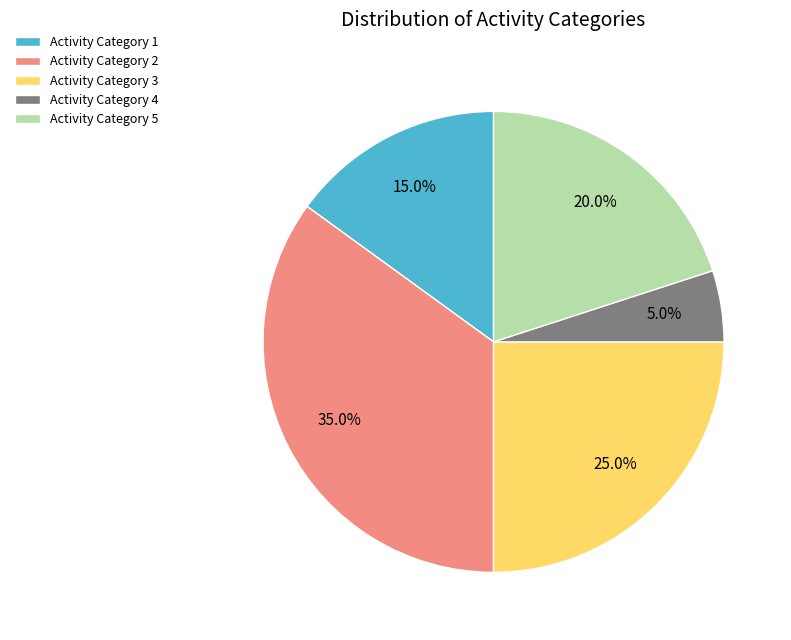

Which slice is the smallest?

Activity Category 4